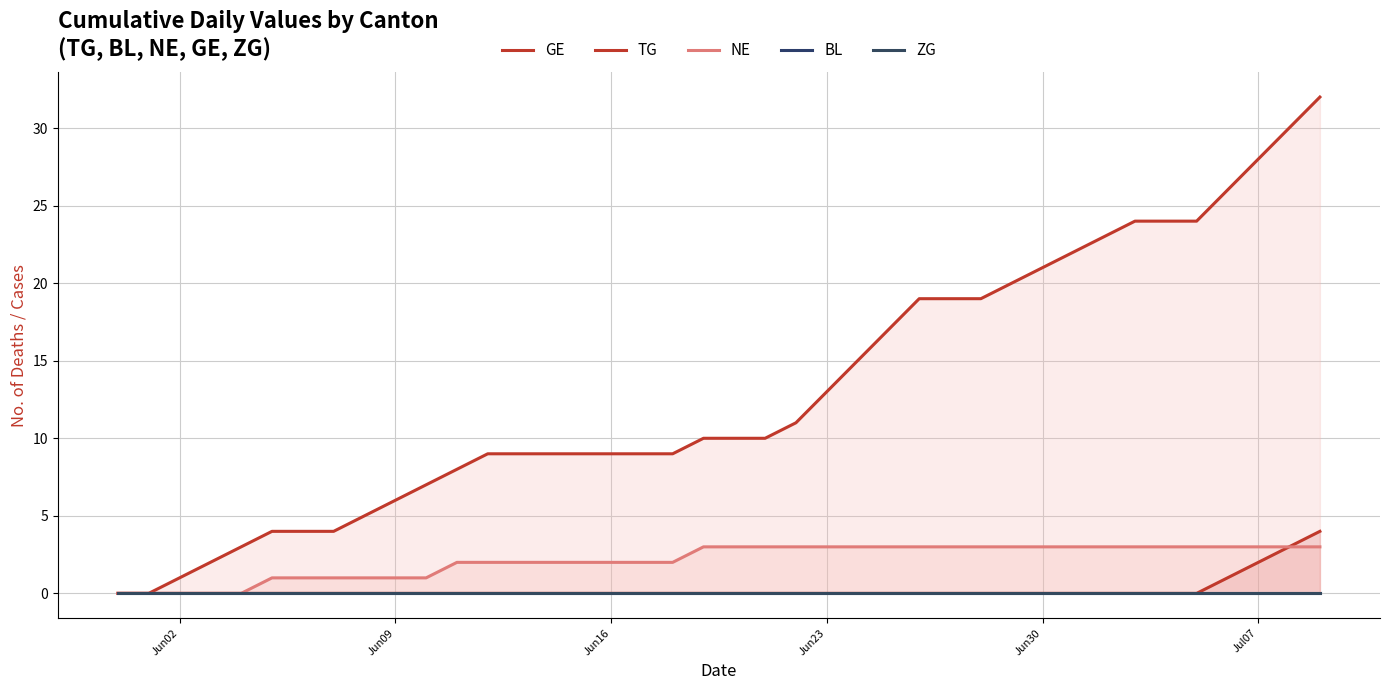

True or false: GE and BL intersect in this chart.

False